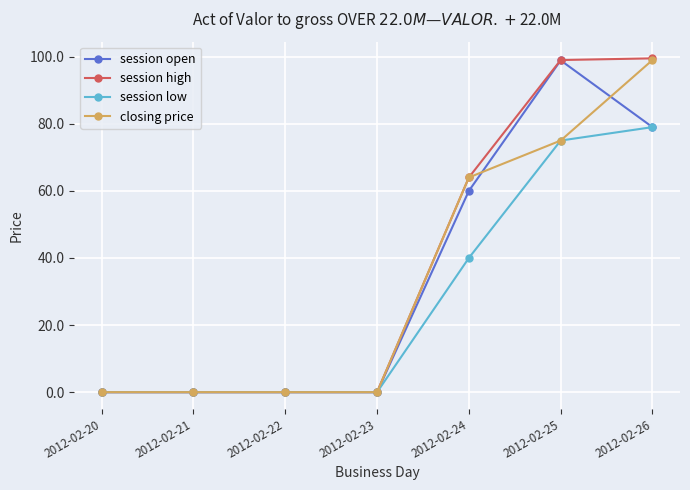

What is the difference between the second highest and second lowest values in the session high series?

99.0